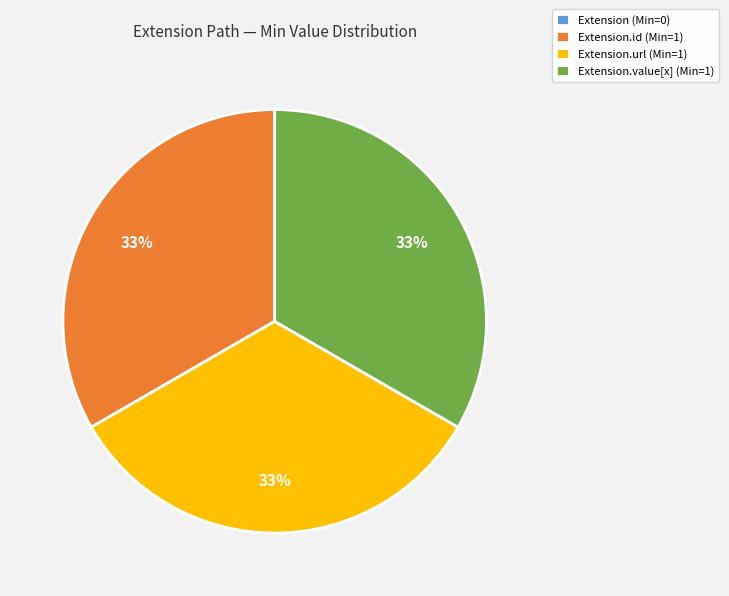

Is there any slice that represents more than half of the pie?

No